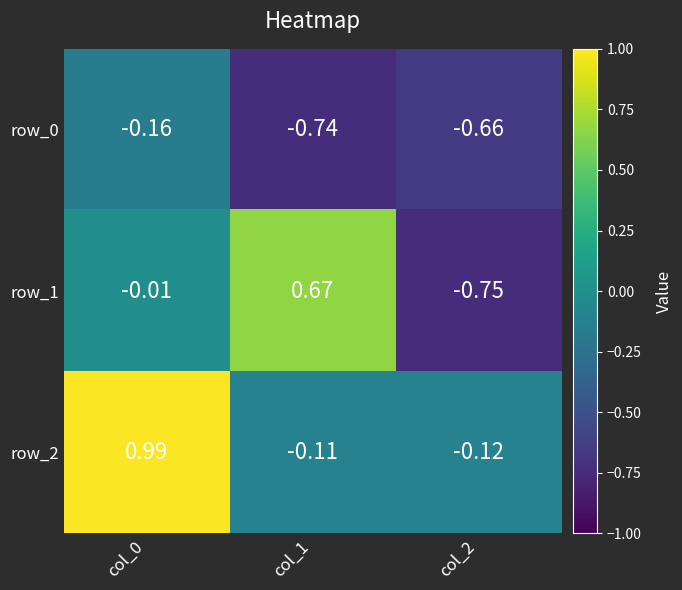

Is the value of row_1 at col_2 greater than the value of row_0 at col_2?

No